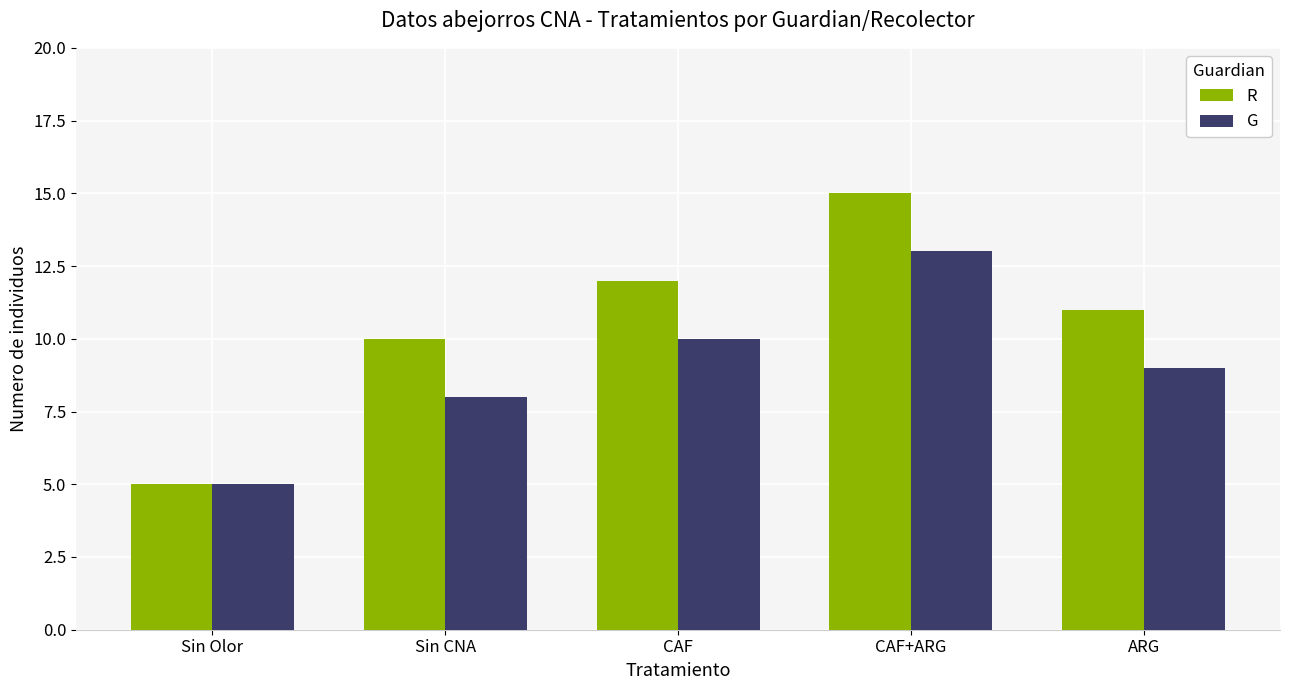

Is the value of R at ARG greater than the value of G at CAF+ARG?

No